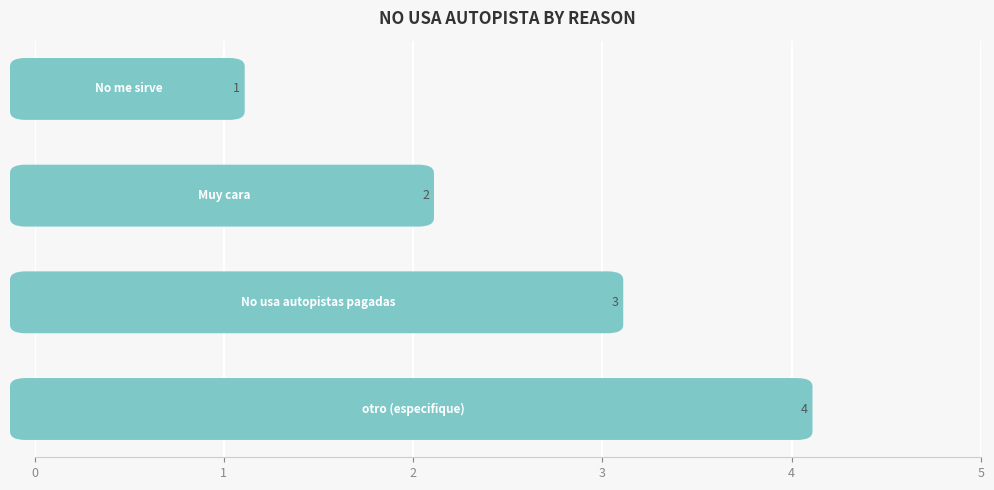

Count the values in the range 2 to 4.

3